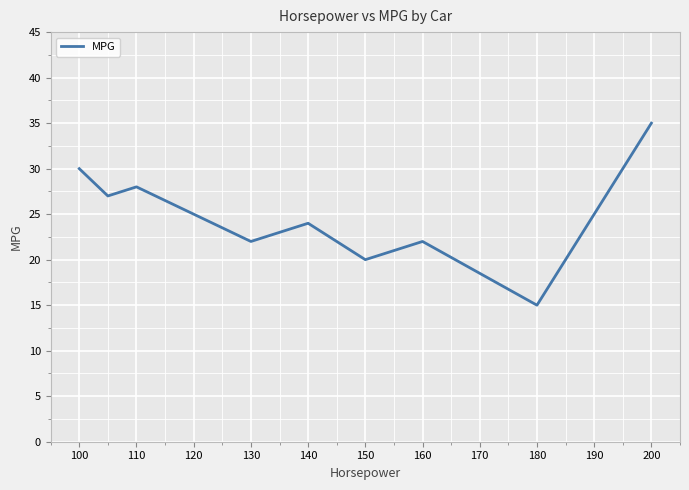

What is the minimum value shown in the chart?

15